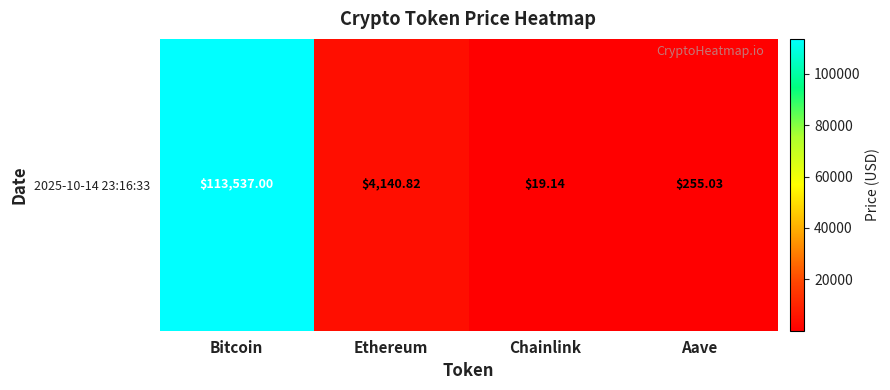

List the labels in order of value, smallest first.

Chainlink, Aave, Ethereum, Bitcoin